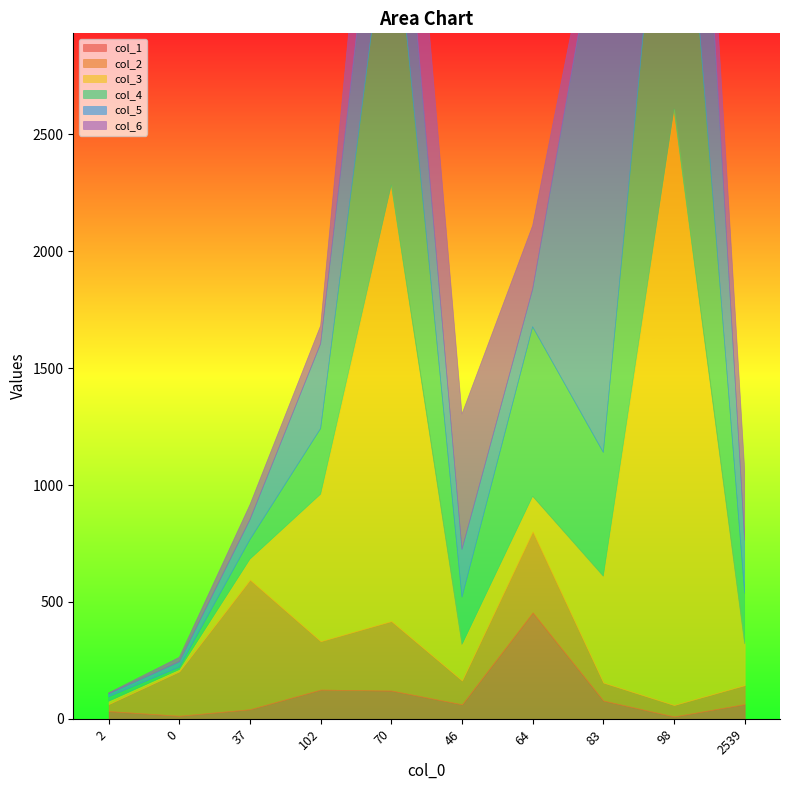

What are all the series names shown in the legend?

col_1, col_2, col_3, col_4, col_5, col_6